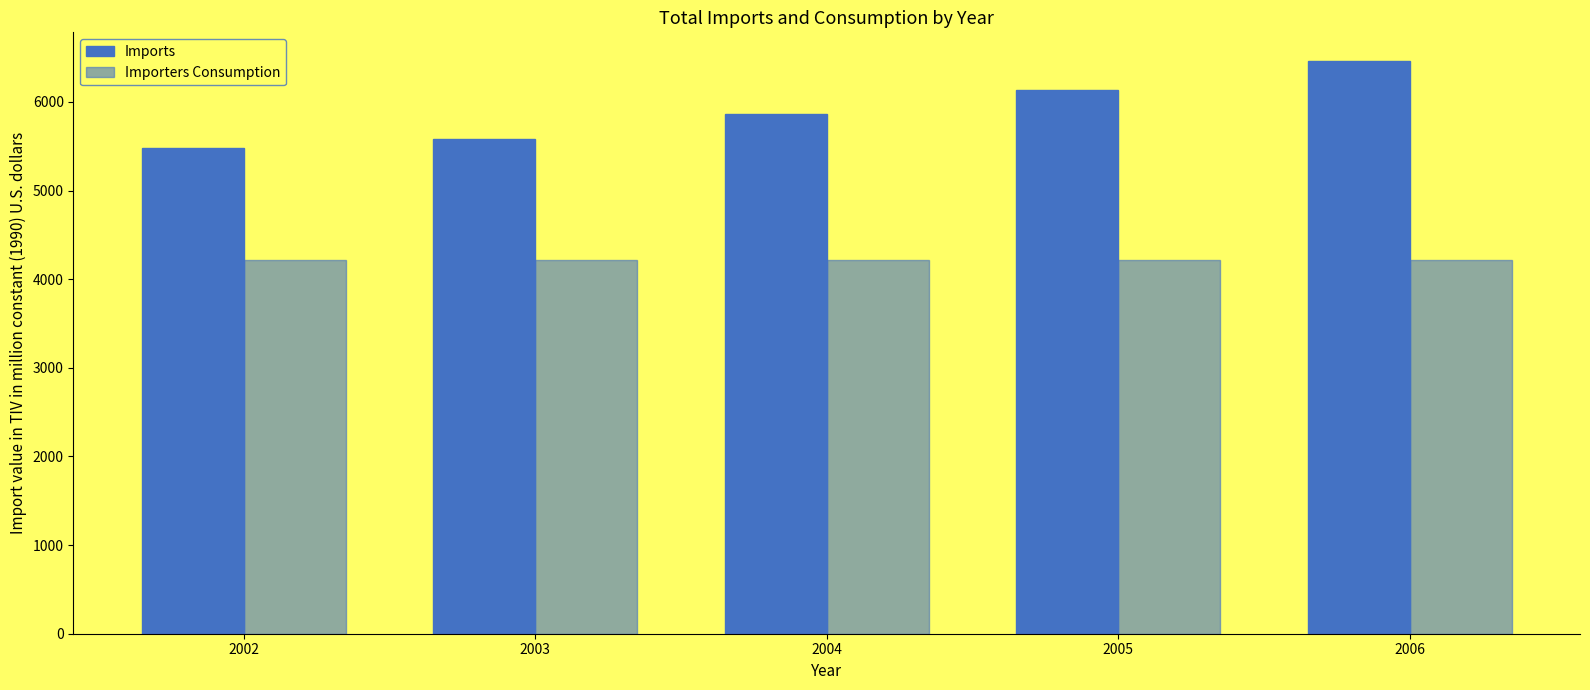

What is the value of the Imports bar at the 5th from the left?

6461.6